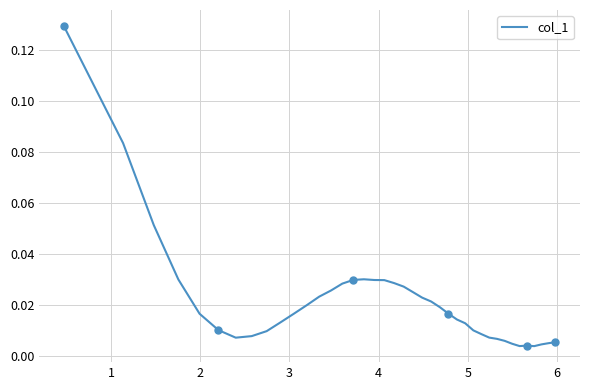

True or false: the data has more than 0 interior local peaks.

True